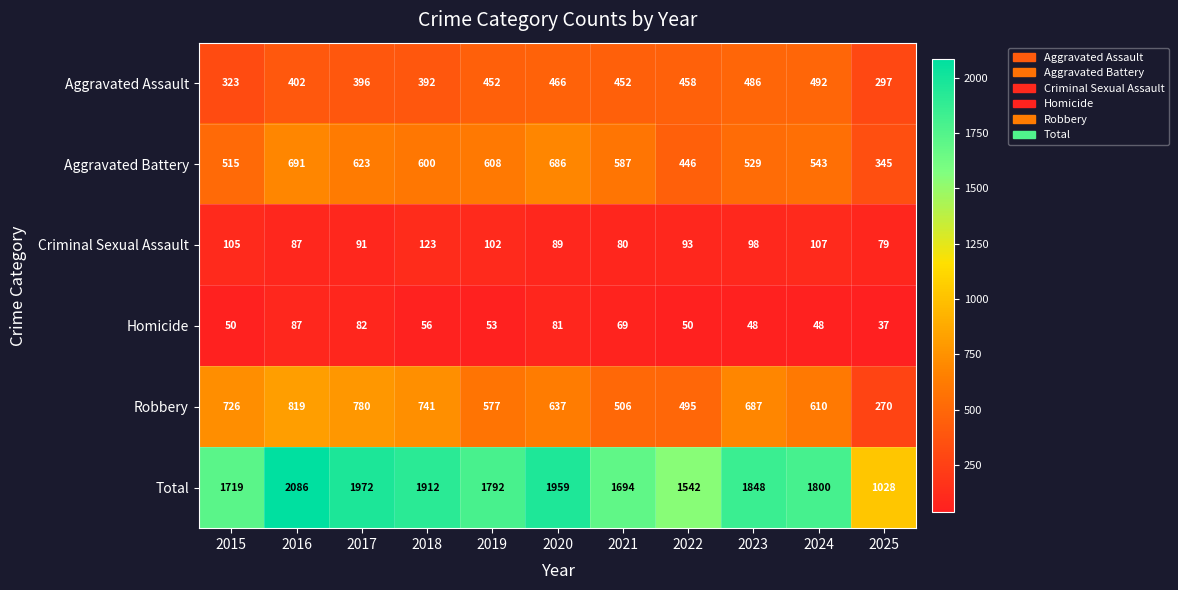

Rank the series by their maximum value, from highest to lowest.

Total, Robbery, Aggravated Battery, Aggravated Assault, Criminal Sexual Assault, Homicide